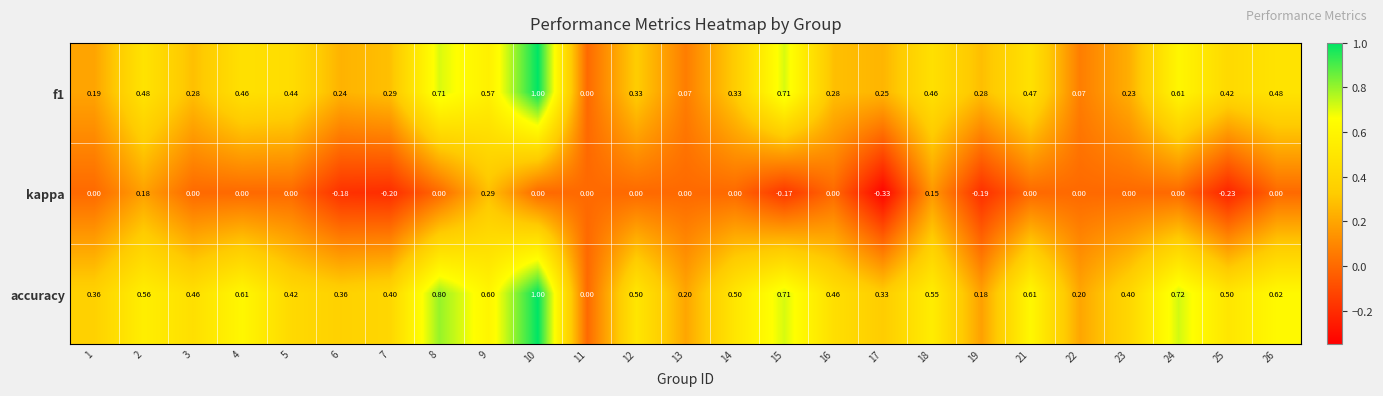

Which series has the largest total across all categories?

accuracy